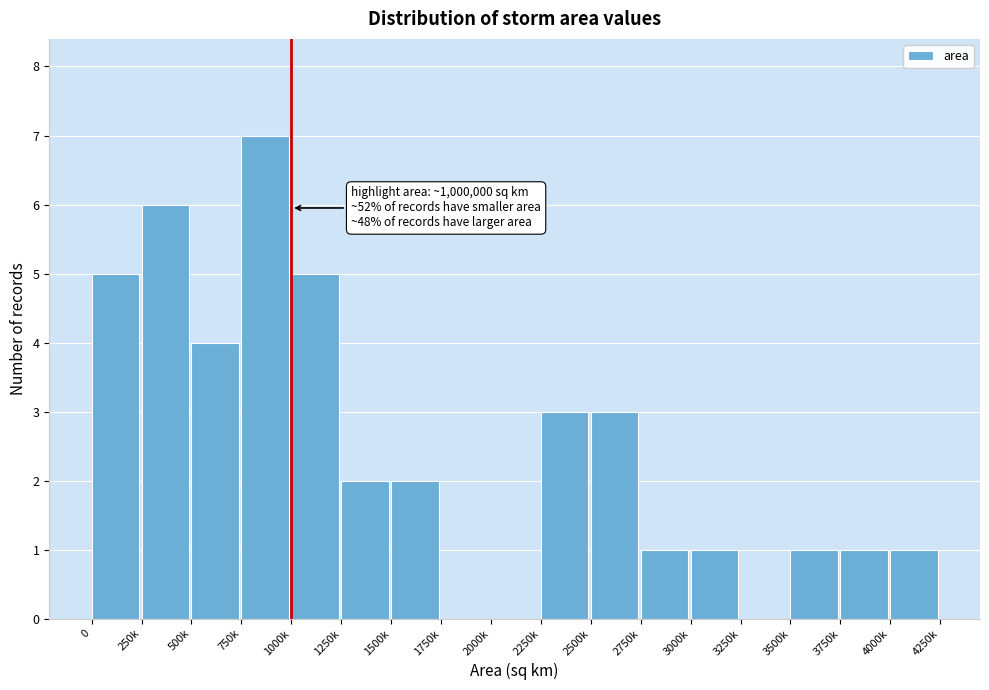

Reading right to left, extract all data points from this chart.

4000k=1	3750k=1	3500k=1	3250k=0	3000k=1	2750k=1	2500k=3	2250k=3	2000k=0	1750k=0	1500k=2	1250k=2	1000k=5	750k=7	500k=4	250k=6	0=5